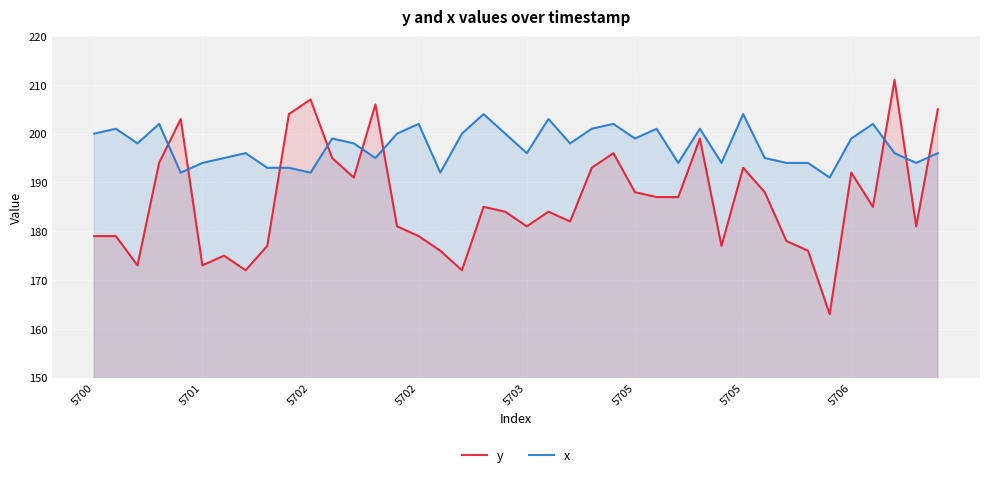

Reading left to right, transcribe all the data shown in this chart.

y: 179	179	173	194	203	173	175	172	177	204	207	195	191	206	181	179	176	172	185	184	181	184	182	193	196	188	187	187	199	177	193	188	178	176	163	192	185	211	181	205
x: 200	201	198	202	192	194	195	196	193	193	192	199	198	195	200	202	192	200	204	200	196	203	198	201	202	199	201	194	201	194	204	195	194	194	191	199	202	196	194	196